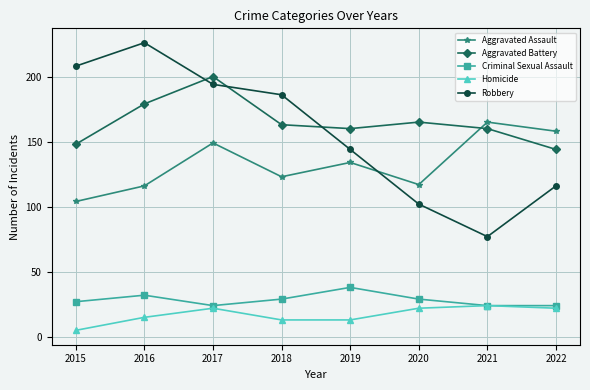

Is this an area chart (filled region under the line)?

No